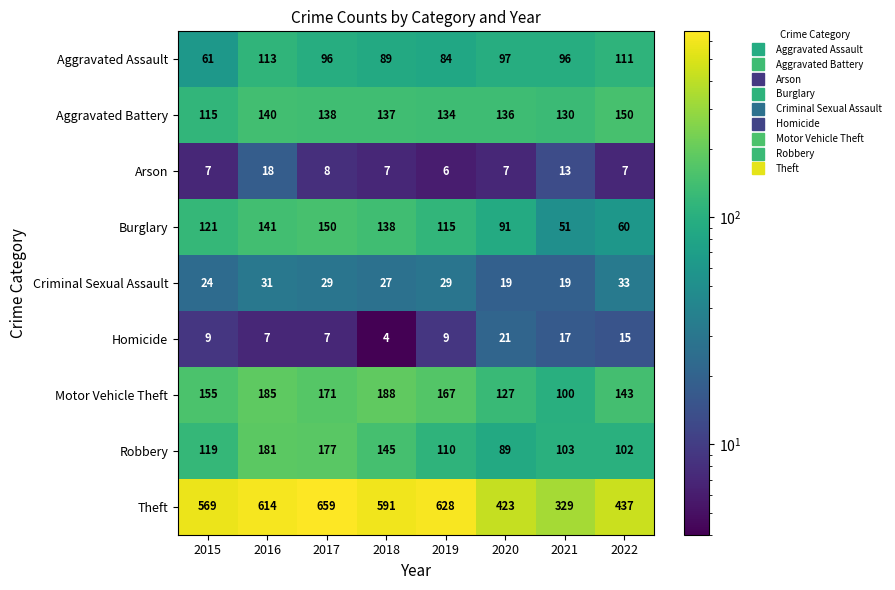

What is the sum of all Theft values?

4250